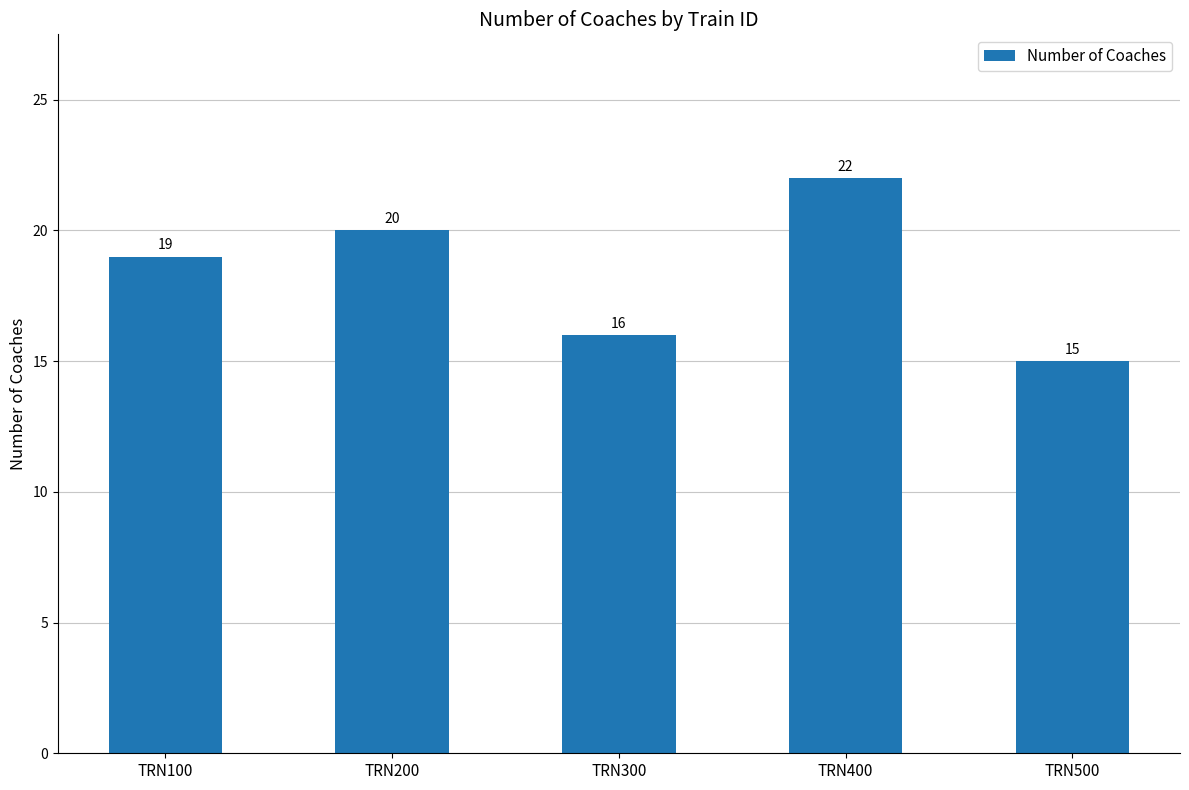

Rank the categories by value from highest to lowest.

TRN400, TRN200, TRN100, TRN300, TRN500